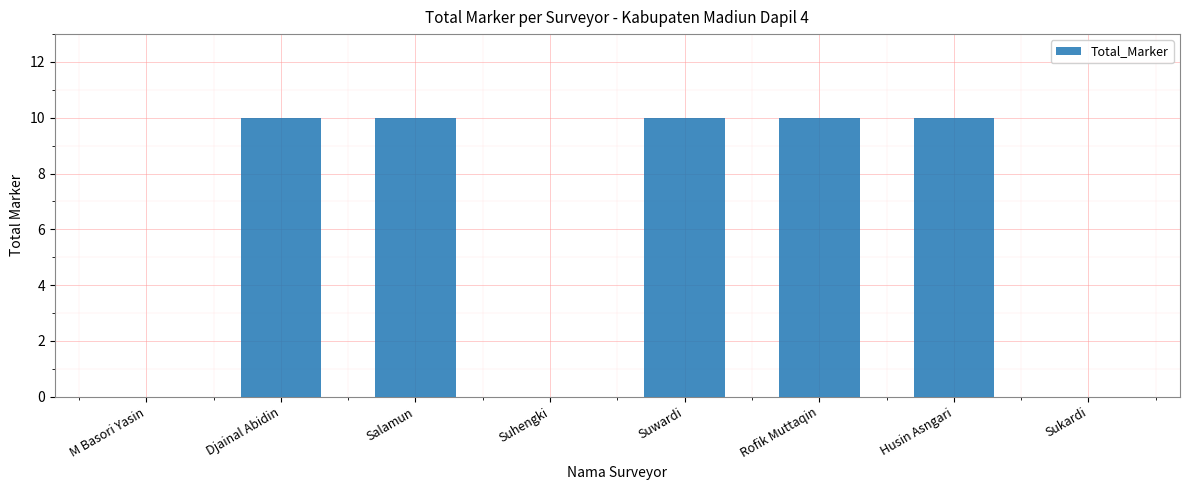

Reading left to right, list all the values displayed in this chart.

M Basori Yasin=0	Djainal Abidin=10	Salamun=10	Suhengki=0	Suwardi=10	Rofik Muttaqin=10	Husin Asngari=10	Sukardi=0